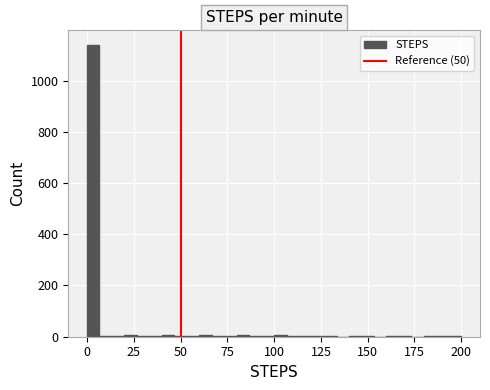

Around what value on the x-axis is the tallest bar? Give the approximate position of its centre, as read against the axis.

5